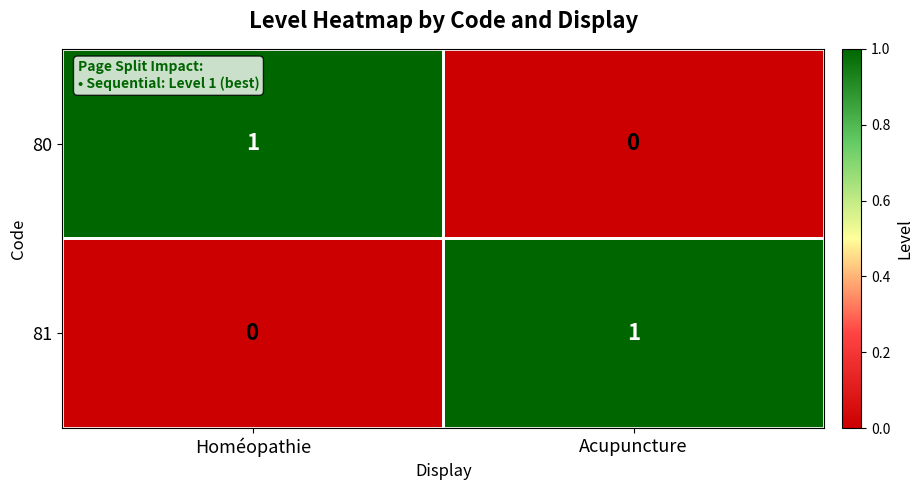

What is the total value across all series at Acupuncture?

1